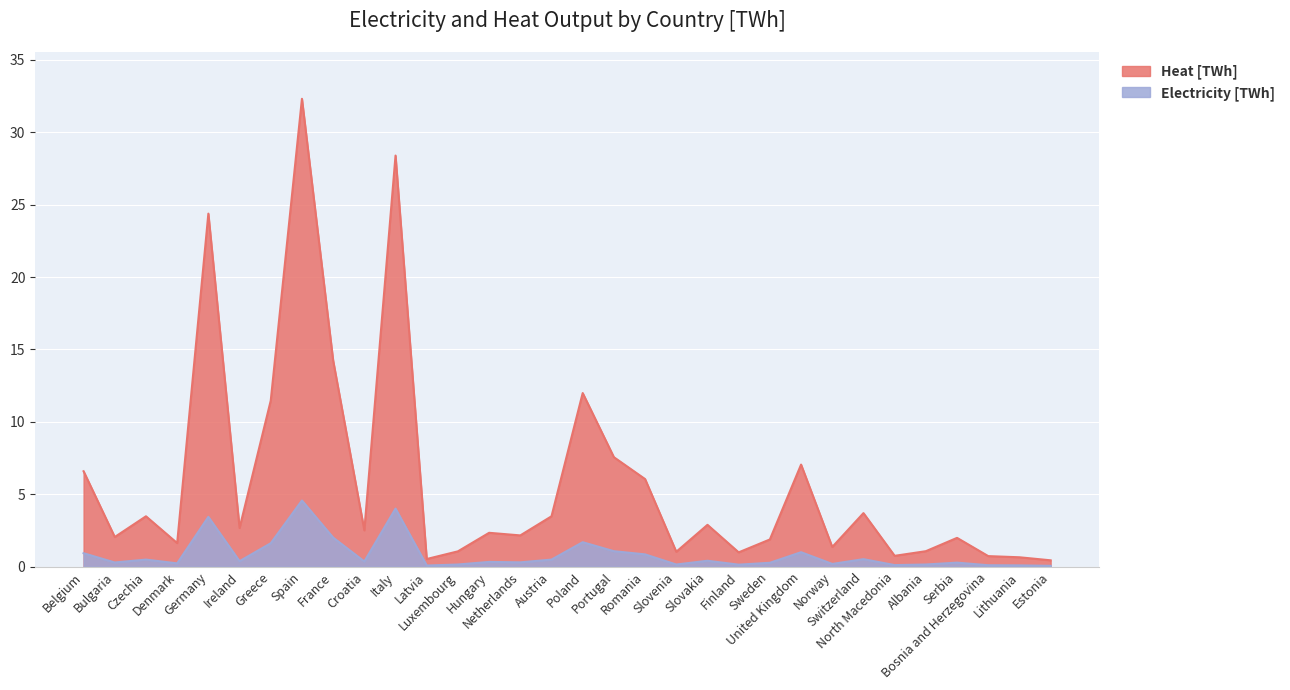

How many lines are shown in the chart?

2